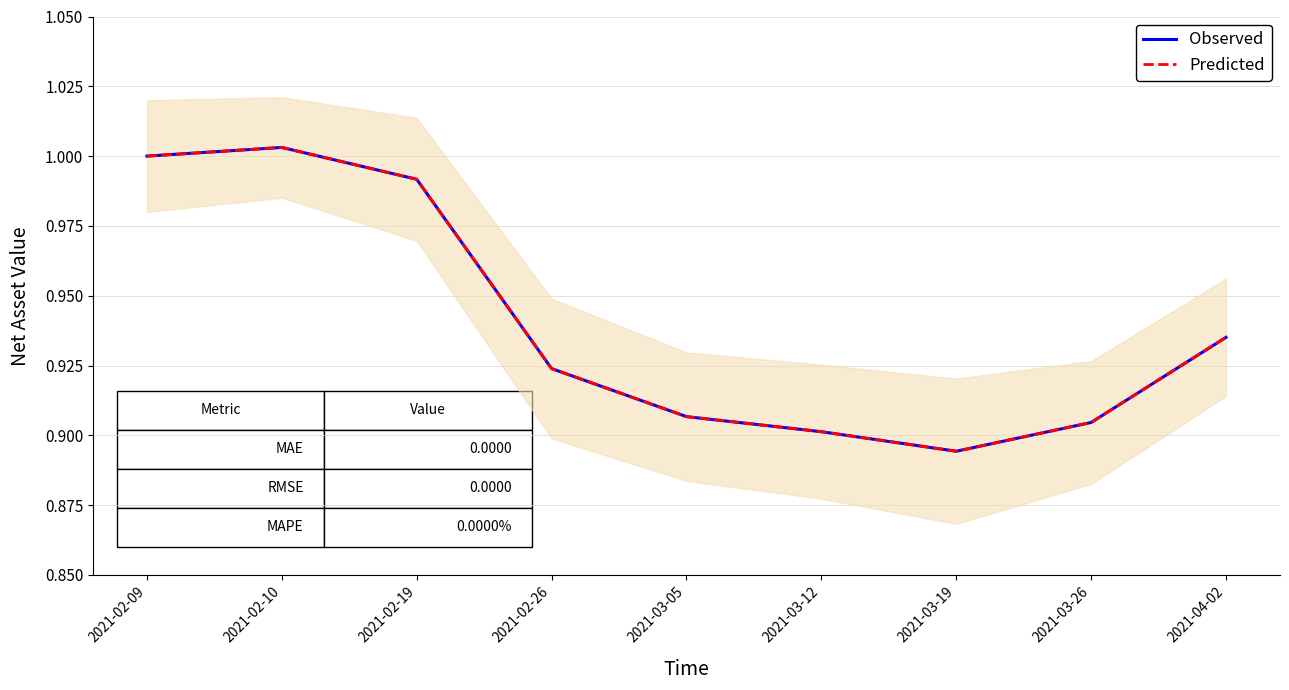

At 2021-04-02, list the series in order from smallest to largest.

Observed, Predicted